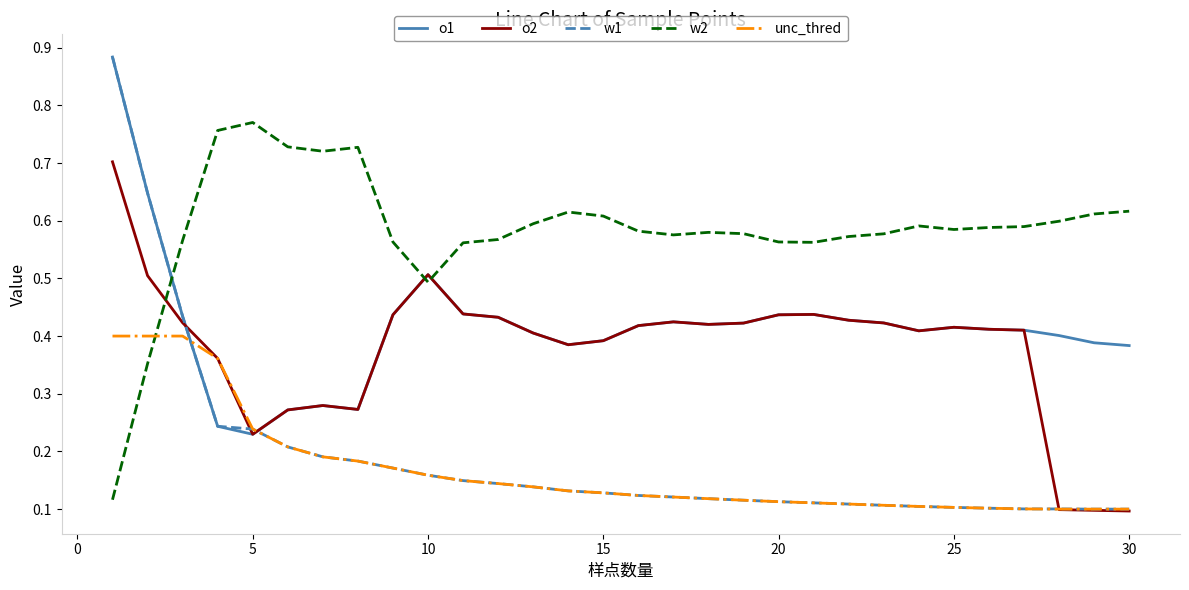

Which series has the largest range (max minus min)?

w1